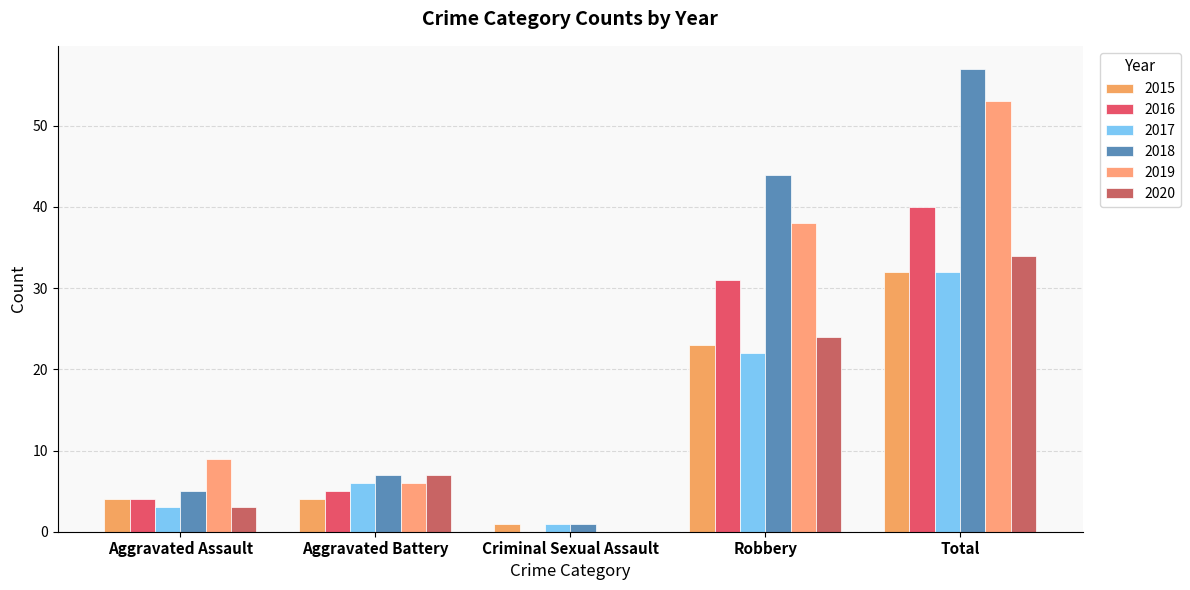

Reading left to right, what are all the values shown in this chart?

2015: Aggravated Assault=4	Aggravated Battery=4	Criminal Sexual Assault=1	Robbery=23	Total=32
2016: Aggravated Assault=4	Aggravated Battery=5	Criminal Sexual Assault=0	Robbery=31	Total=40
2017: Aggravated Assault=3	Aggravated Battery=6	Criminal Sexual Assault=1	Robbery=22	Total=32
2018: Aggravated Assault=5	Aggravated Battery=7	Criminal Sexual Assault=1	Robbery=44	Total=57
2019: Aggravated Assault=9	Aggravated Battery=6	Criminal Sexual Assault=0	Robbery=38	Total=53
2020: Aggravated Assault=3	Aggravated Battery=7	Criminal Sexual Assault=0	Robbery=24	Total=34